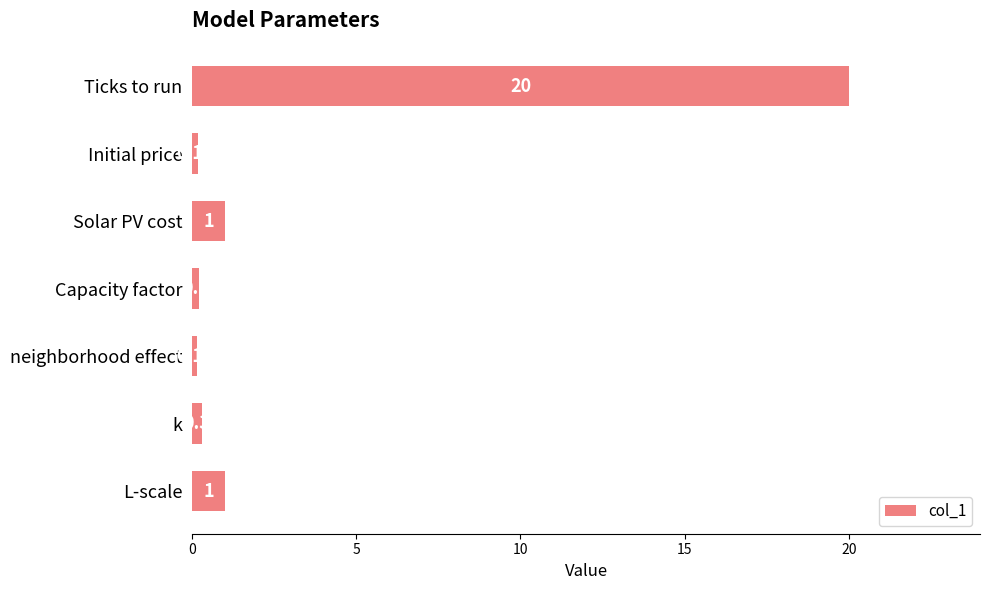

Which has a higher value, L-scale or neighborhood effect?

L-scale